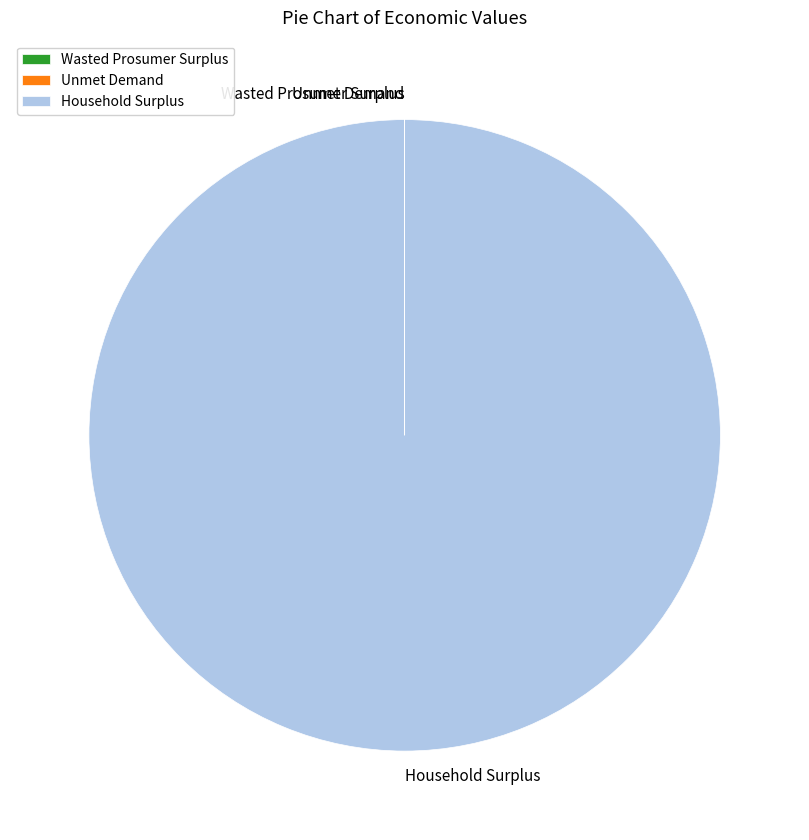

Does any single category account for the majority?

Yes